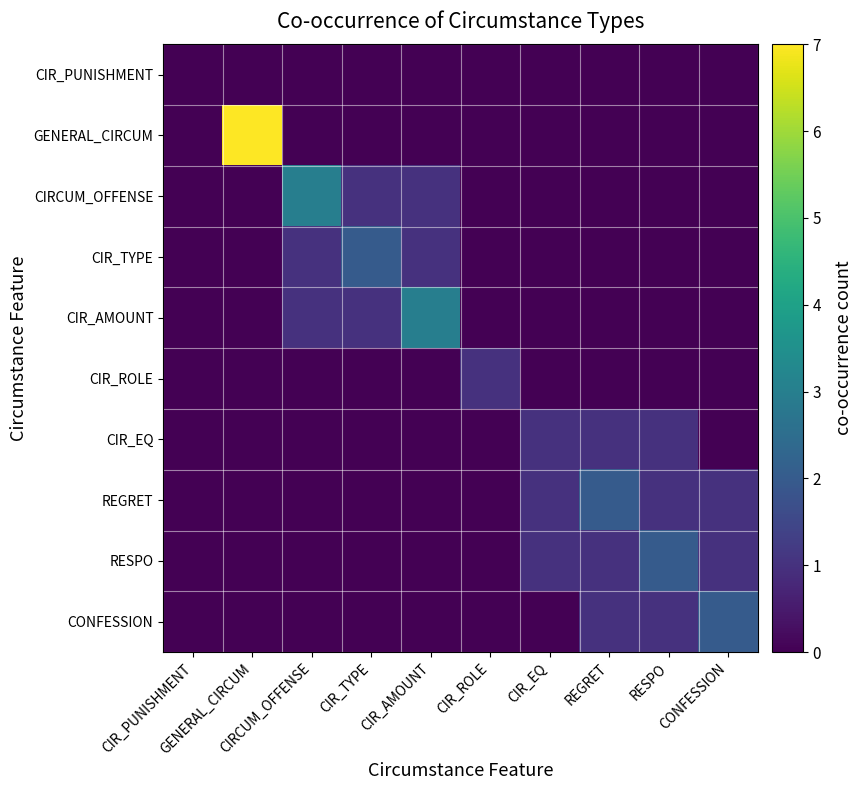

Rank the series by their maximum value, from lowest to highest.

CIR_PUNISHMENT, CIR_ROLE, CIR_EQ, CIR_TYPE, REGRET, RESPO, CONFESSION, CIRCUM_OFFENSE, CIR_AMOUNT, GENERAL_CIRCUM